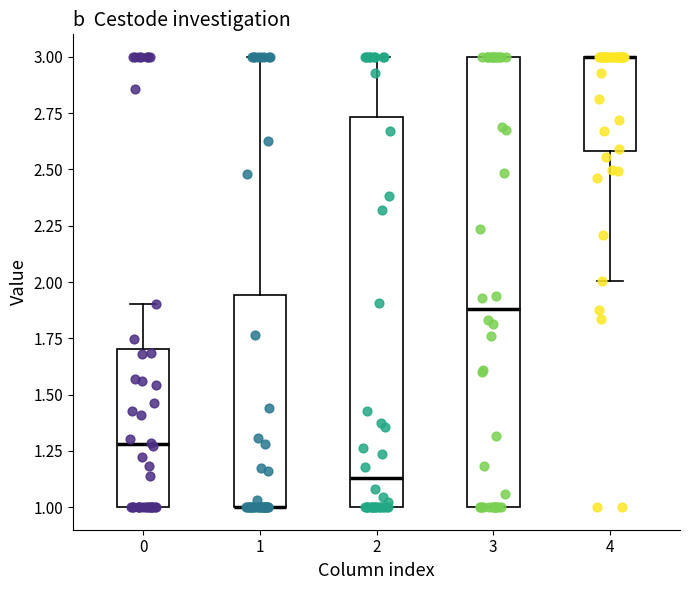

Reading left to right, transcribe this box plot: for each box, give where its median line is, the range the box spans, and where its two whiskers end, as read against the y-axis. The values are not printed on the chart, so give them approximately, as read against the axis.

0: median 1.30, box 1.00 to 1.70, whiskers 1.00 to 1.90
1: median 1.00 (drawn on the box's lower edge), box 1.00 to 1.95, whiskers 1.00 to 3.00
2: median 1.15, box 1.00 to 2.75, whiskers 1.00 to 3.00
3: median 1.90, box 1.00 to 3.00, whiskers 1.00 to 3.00
4: median 3.00 (drawn on the box's upper edge), box 2.60 to 3.00, whiskers 2.00 to 3.00